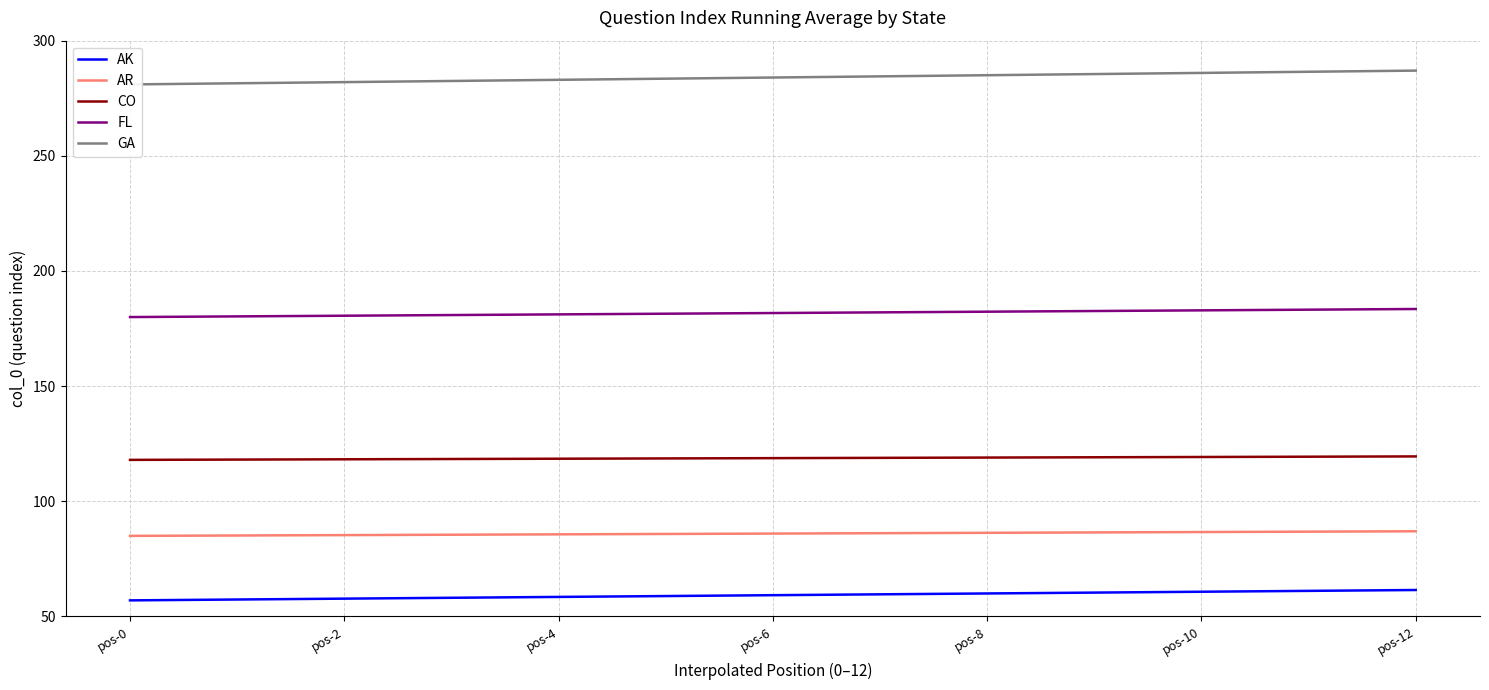

What is the difference between the maximum and minimum values in the AR series?

2.0